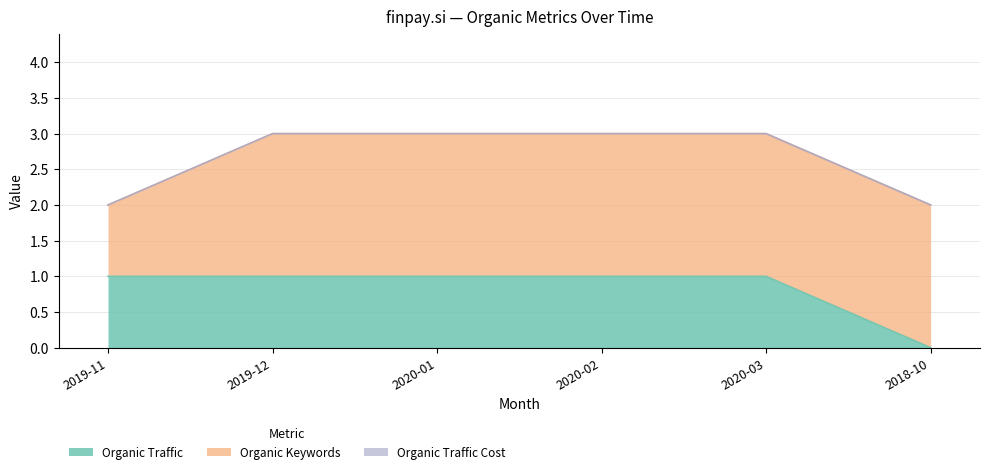

What are all the series names shown in the legend?

Organic Traffic, Organic Keywords, Organic Traffic Cost